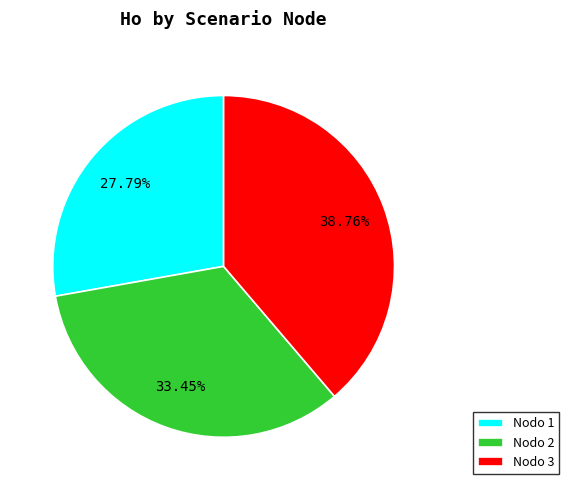

Which slice is the smallest?

Nodo 1